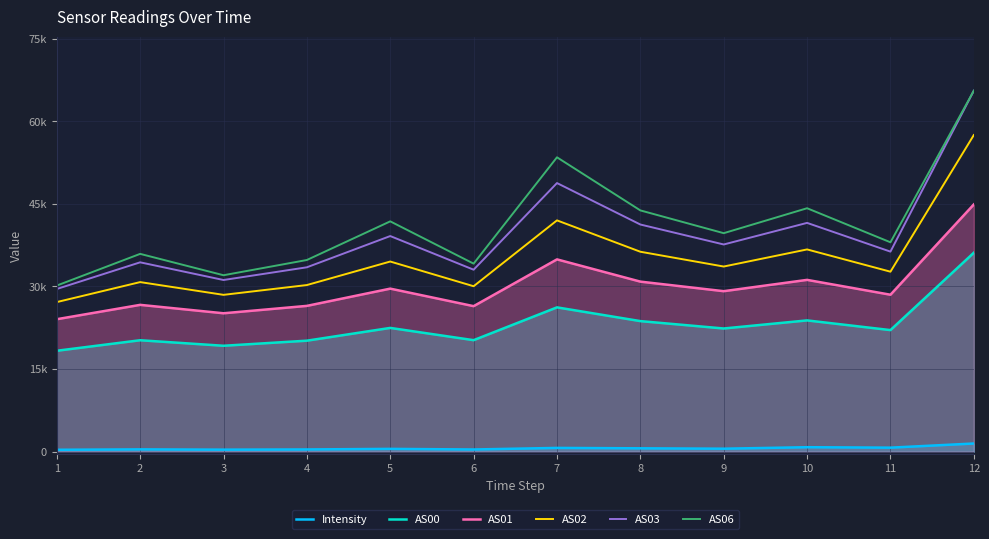

Where is the first local minimum for Intensity?

3